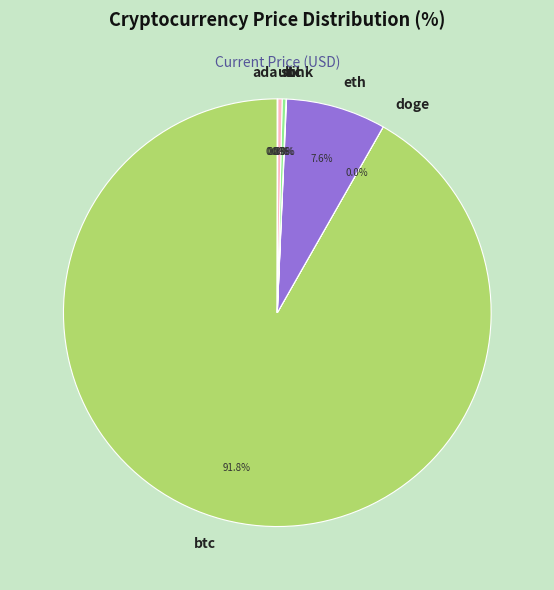

What is the ratio of the value at sol to the value at ltc?

1.2